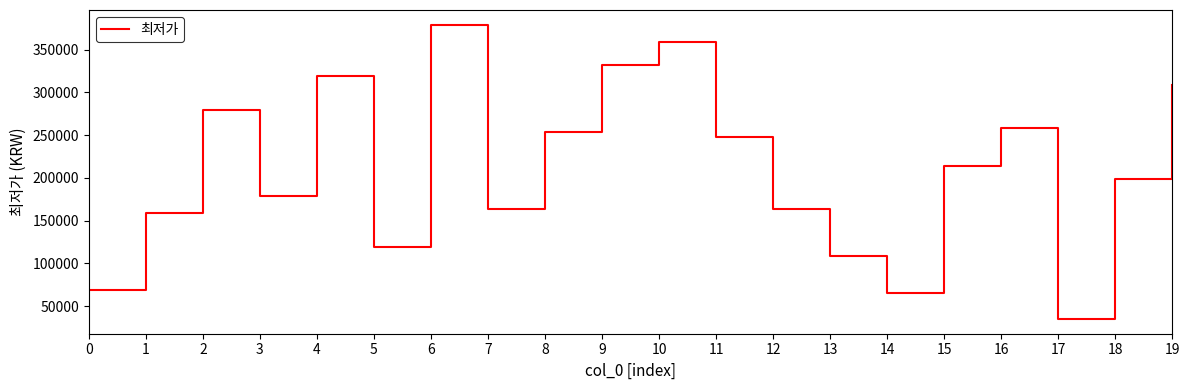

The chart shows a value of 423878 at 2. True or false?

False